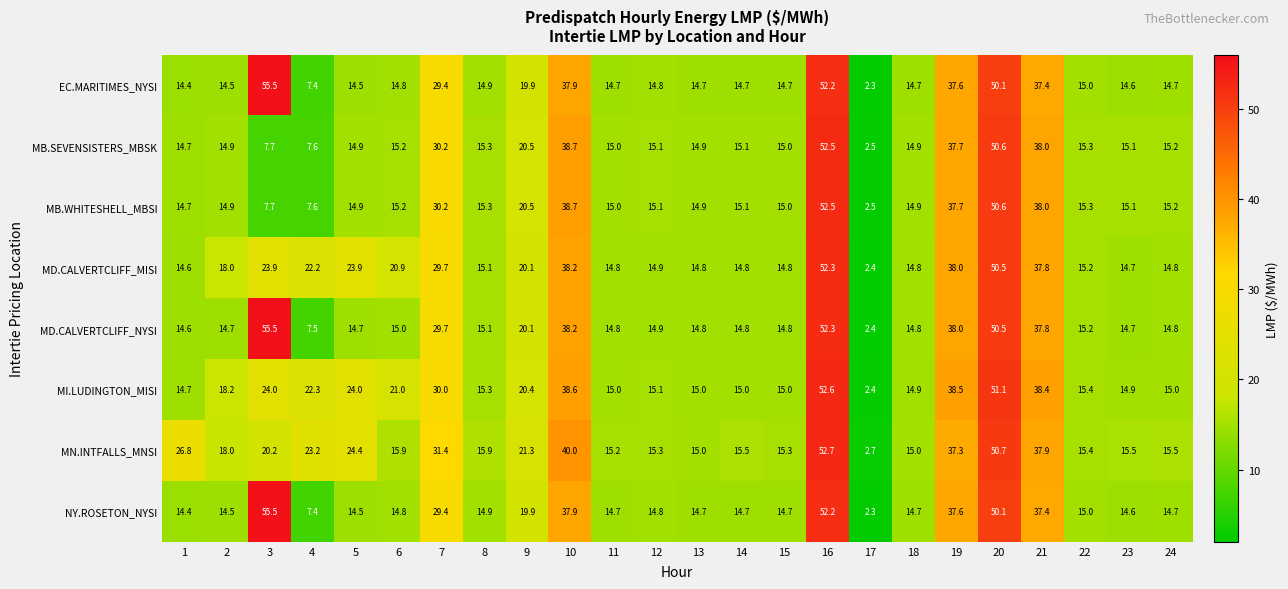

What is the smallest value displayed?

2.3